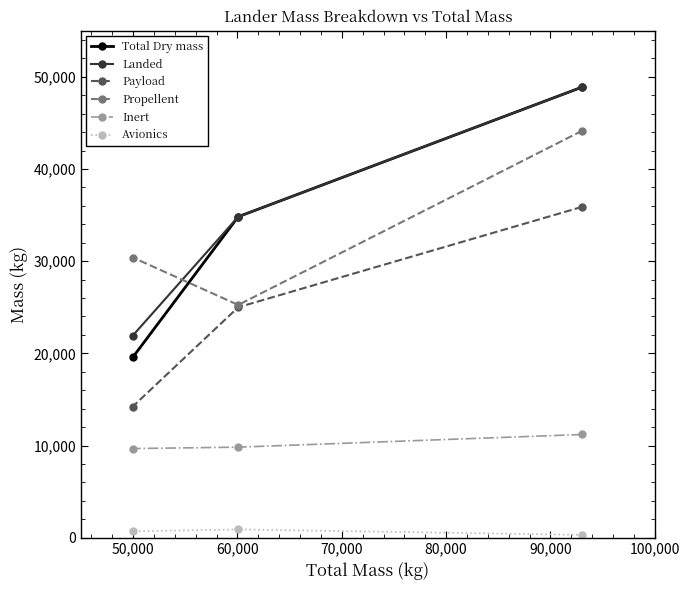

How many lines are shown in the chart?

6